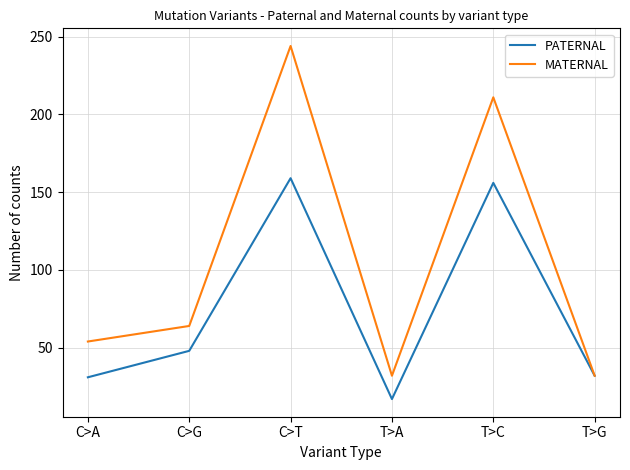

What is the sum of all PATERNAL values?

443